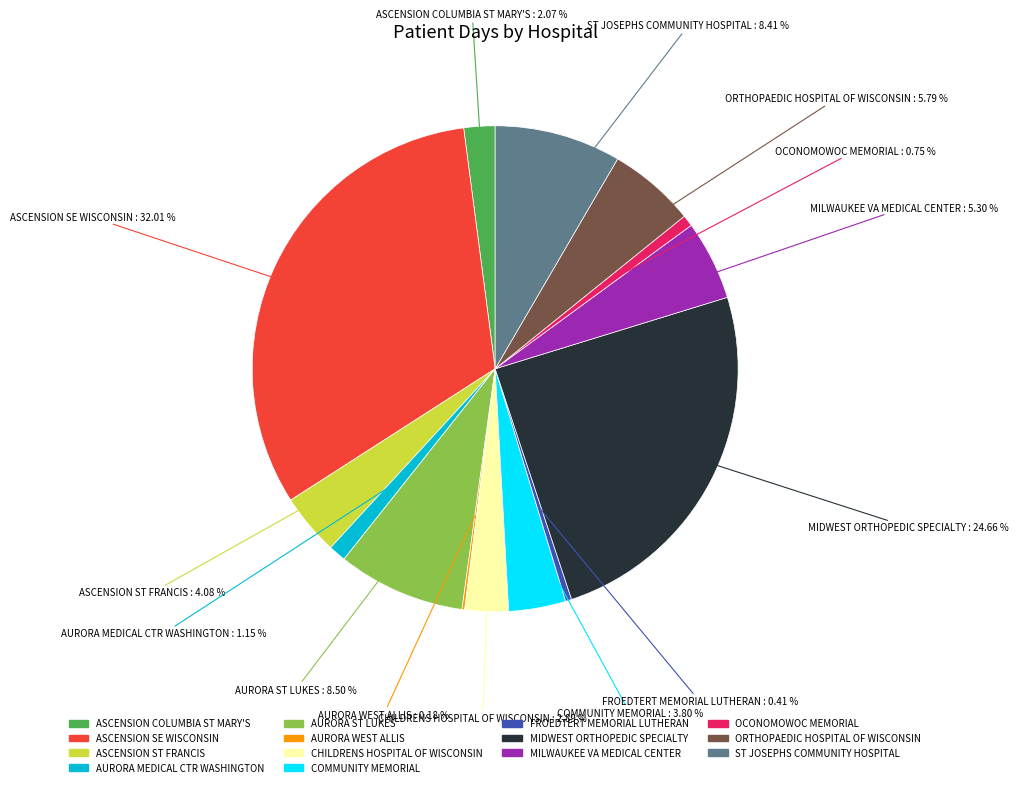

Does ASCENSION COLUMBIA ST MARY'S represent more than half of the total?

No